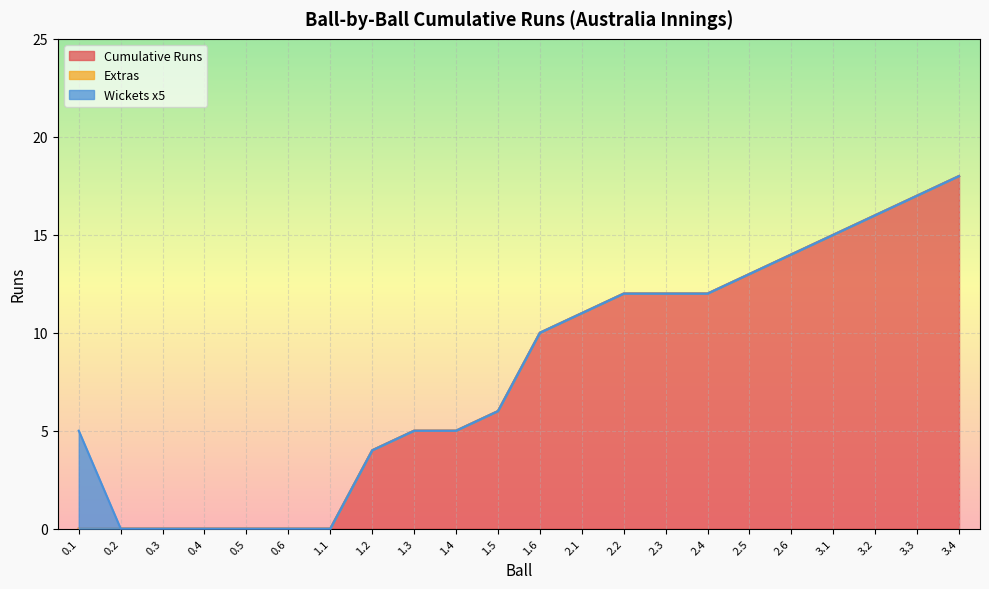

True or false: Wickets x5 has more than 2 points higher than both neighbors.

False